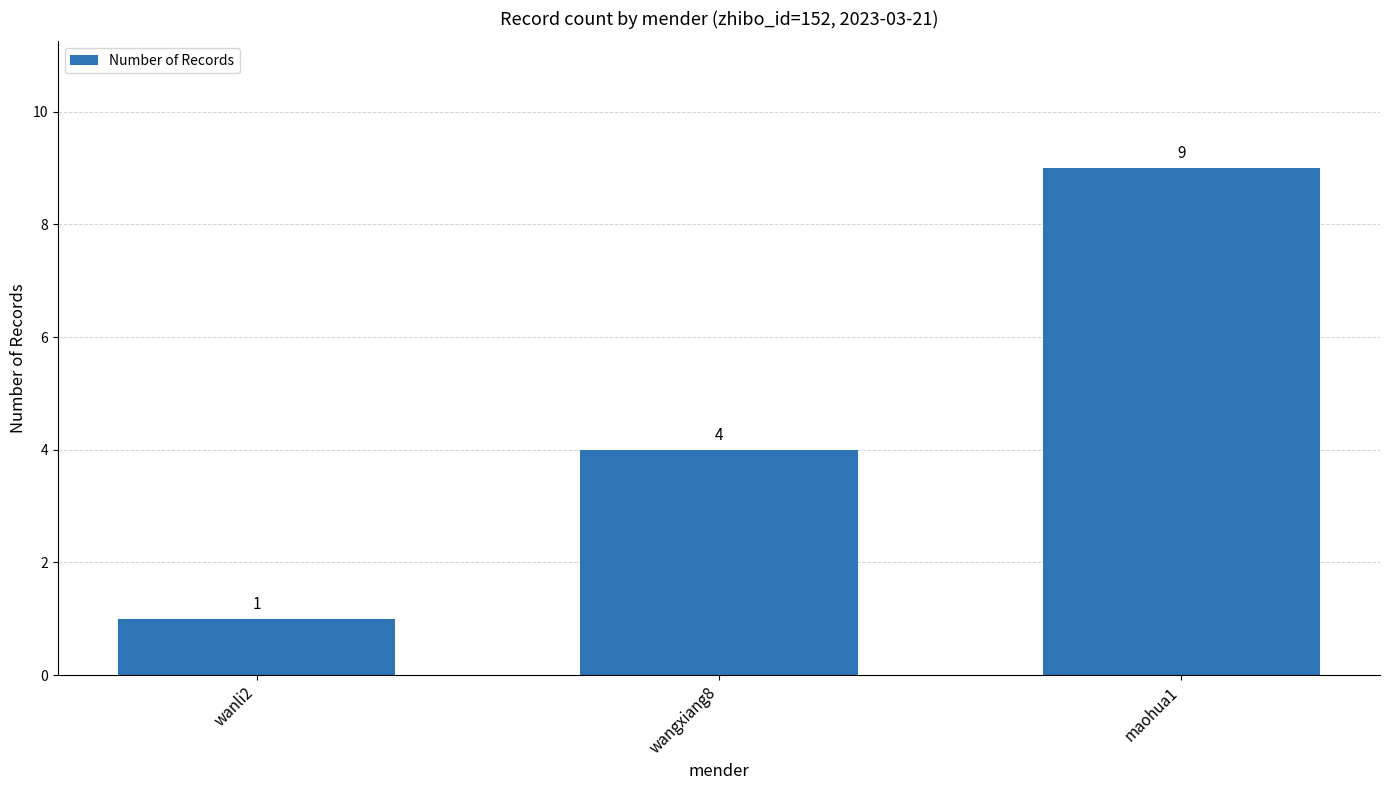

List the labels in order of value, largest first.

maohua1, wangxiang8, wanli2